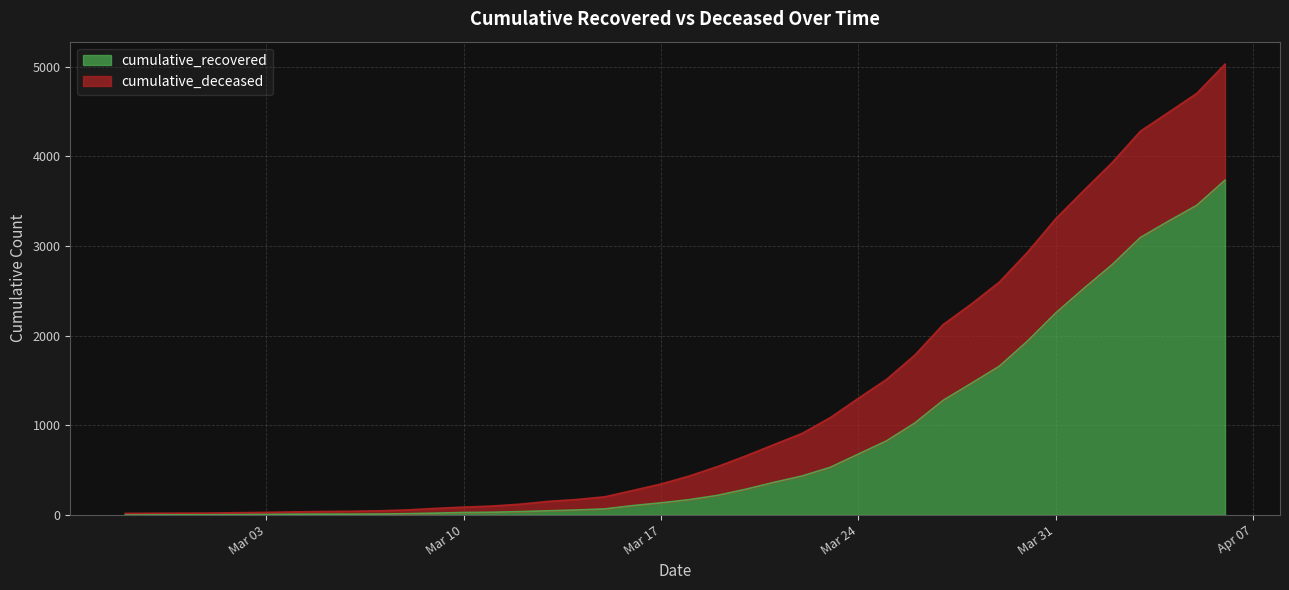

Where does the data first go above 169?

2020-03-19